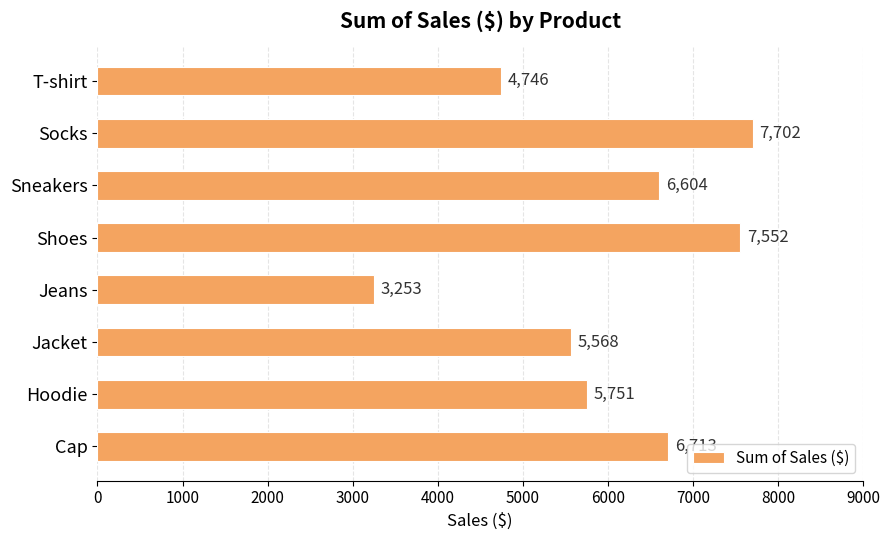

Which label corresponds to the largest value in the chart?

Socks